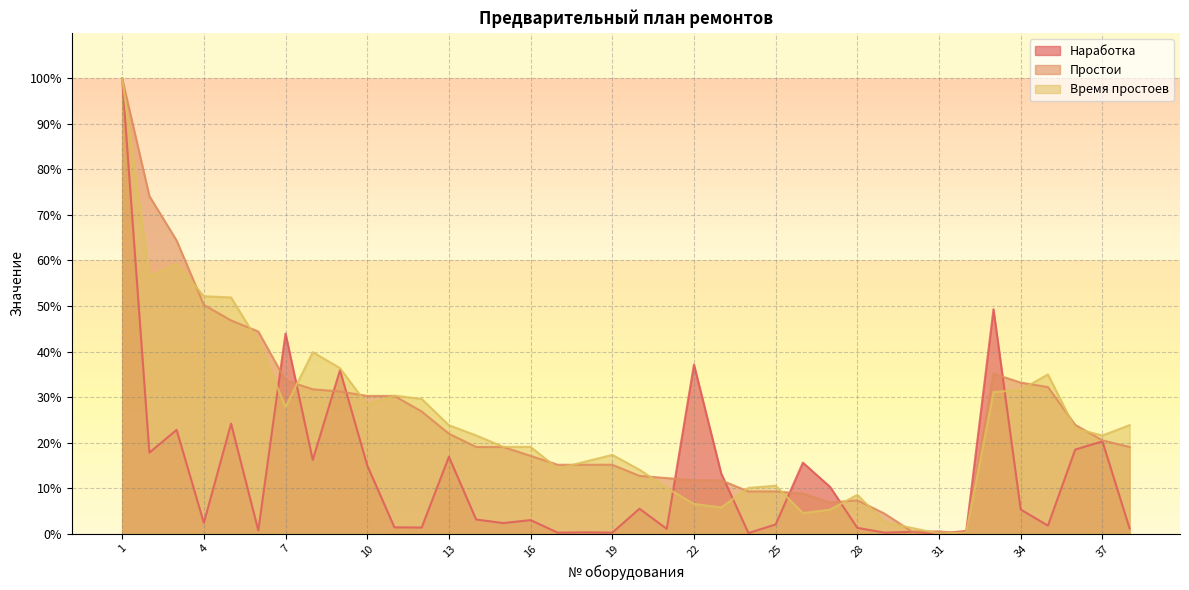

Is it true that Наработка equals 100.0 at 1?

True